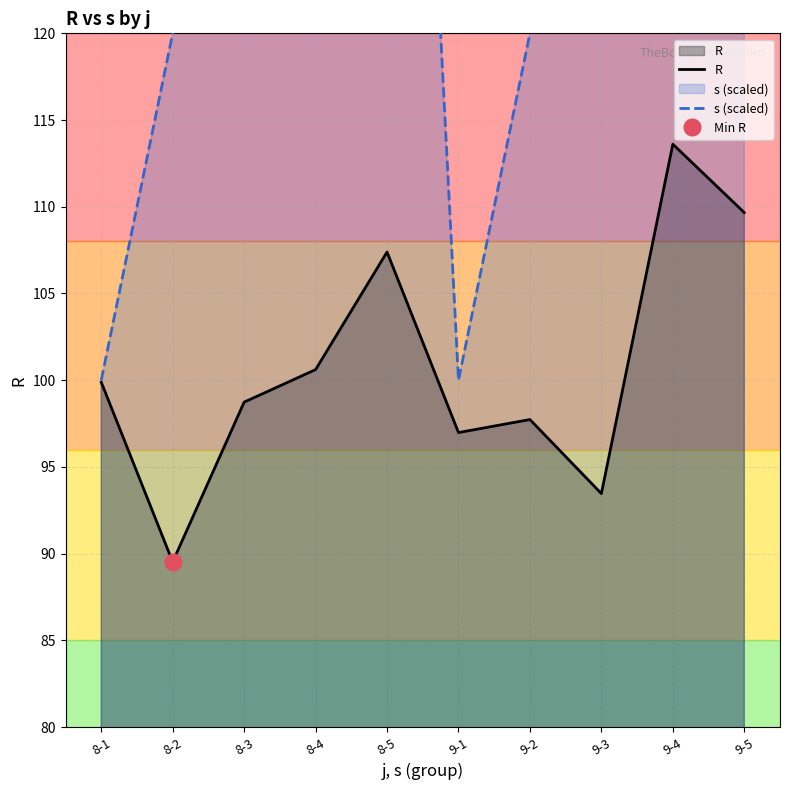

True or false: s (scaled) and R intersect in this chart.

False